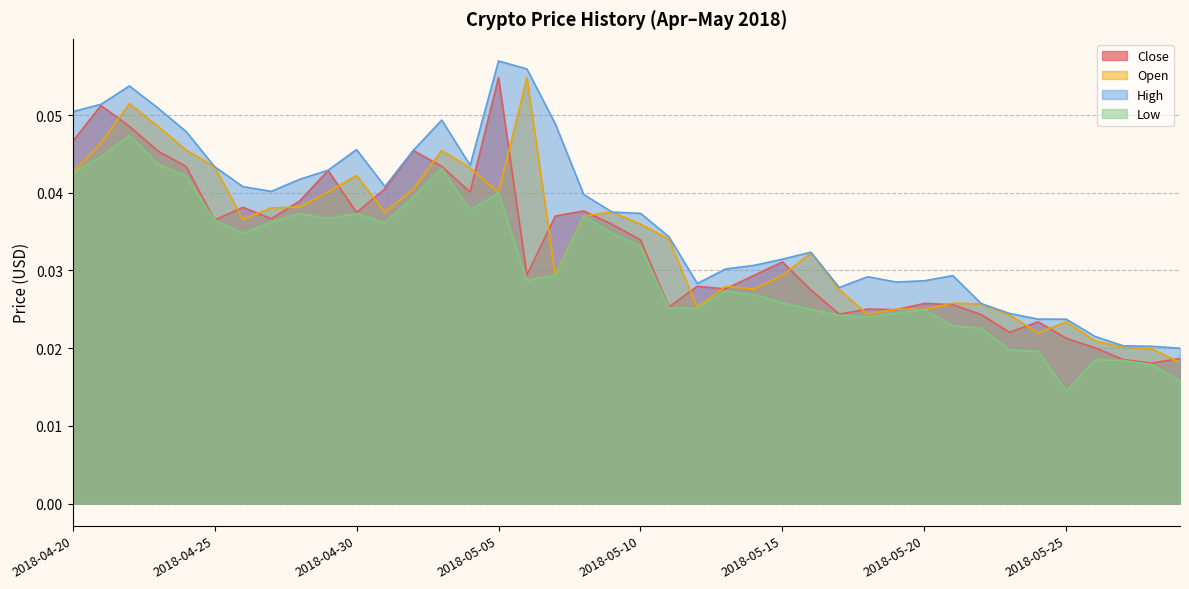

Which series has the largest total across all categories?

High